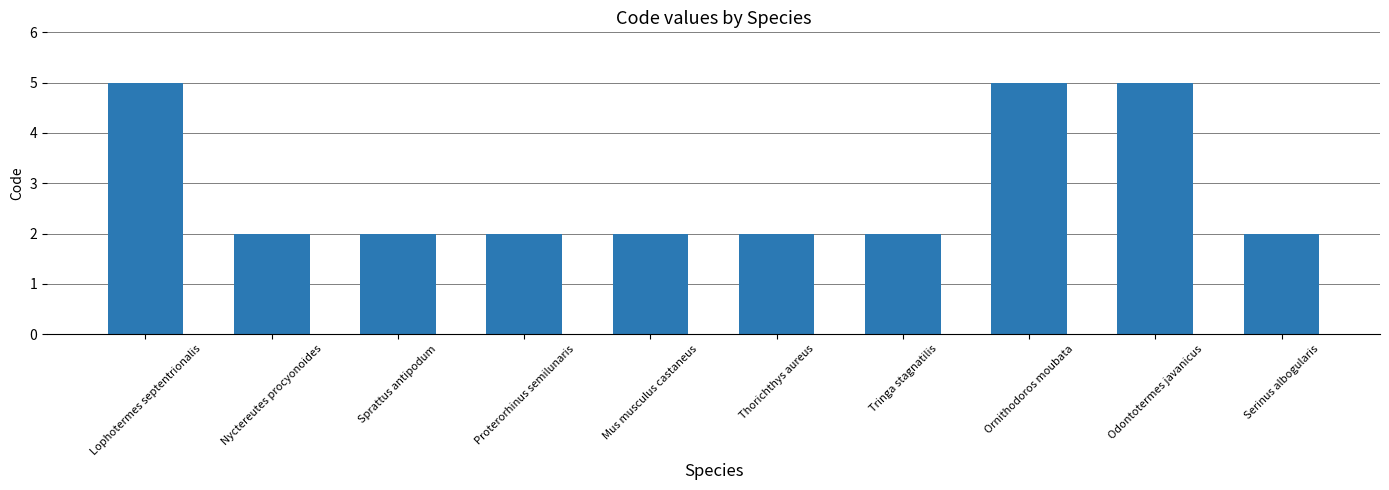

Is it true that the value at Odontotermes javanicus is 5?

True